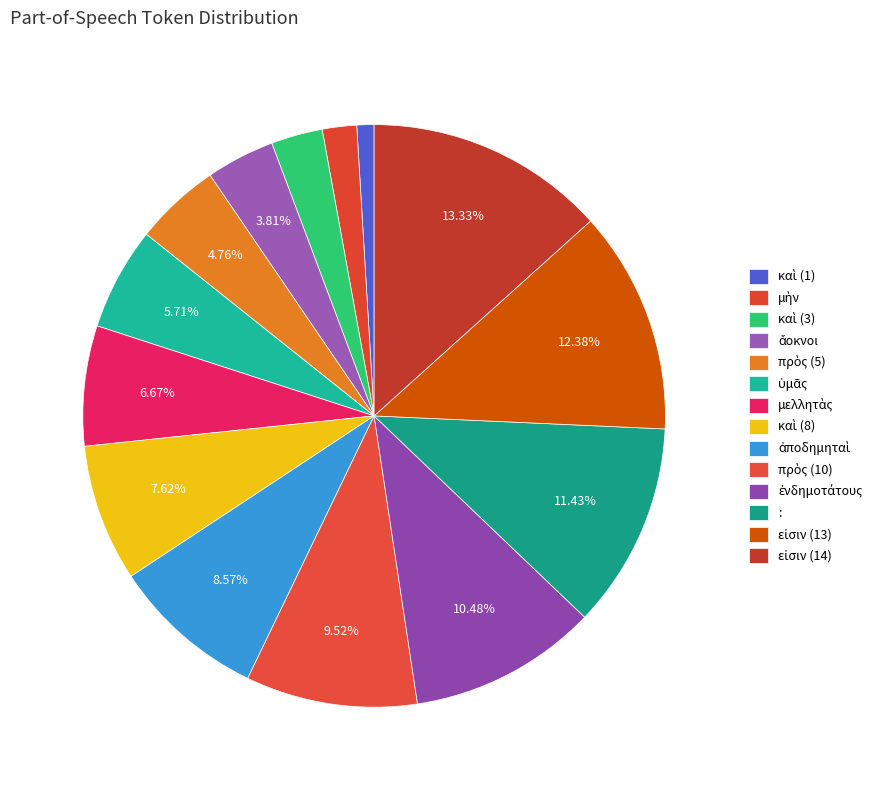

Is it true that πρὸς (5) is 1% of the pie?

False